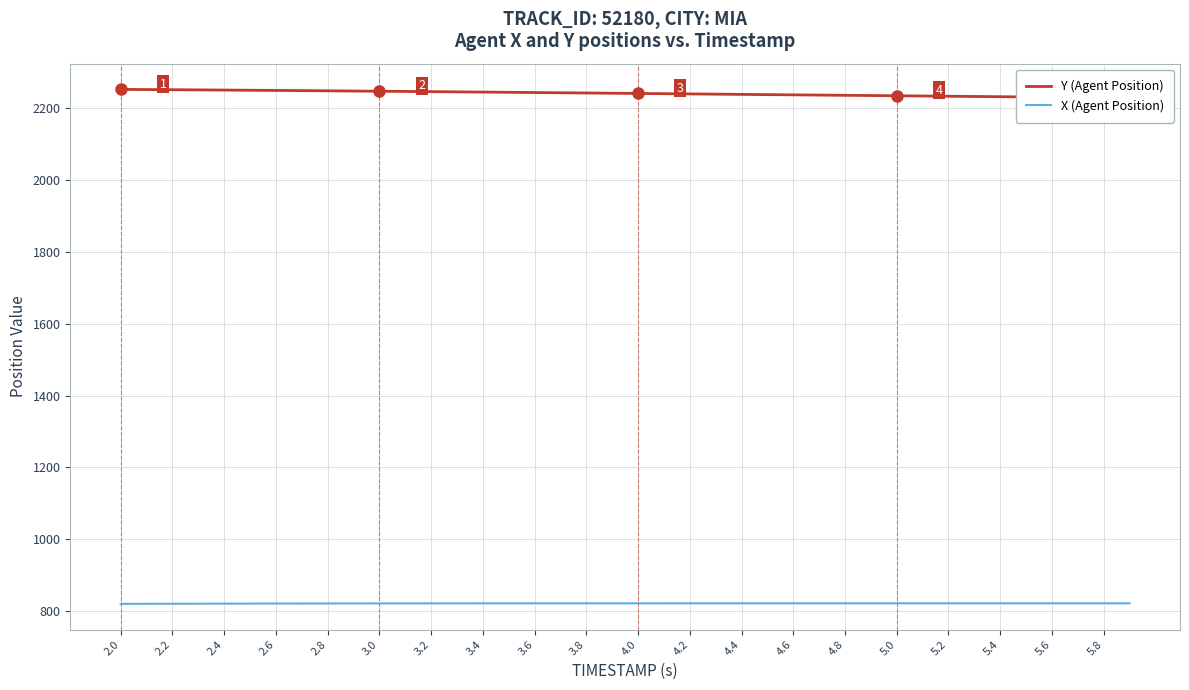

What is the lowest value of the X (Agent Position) series?

820.8